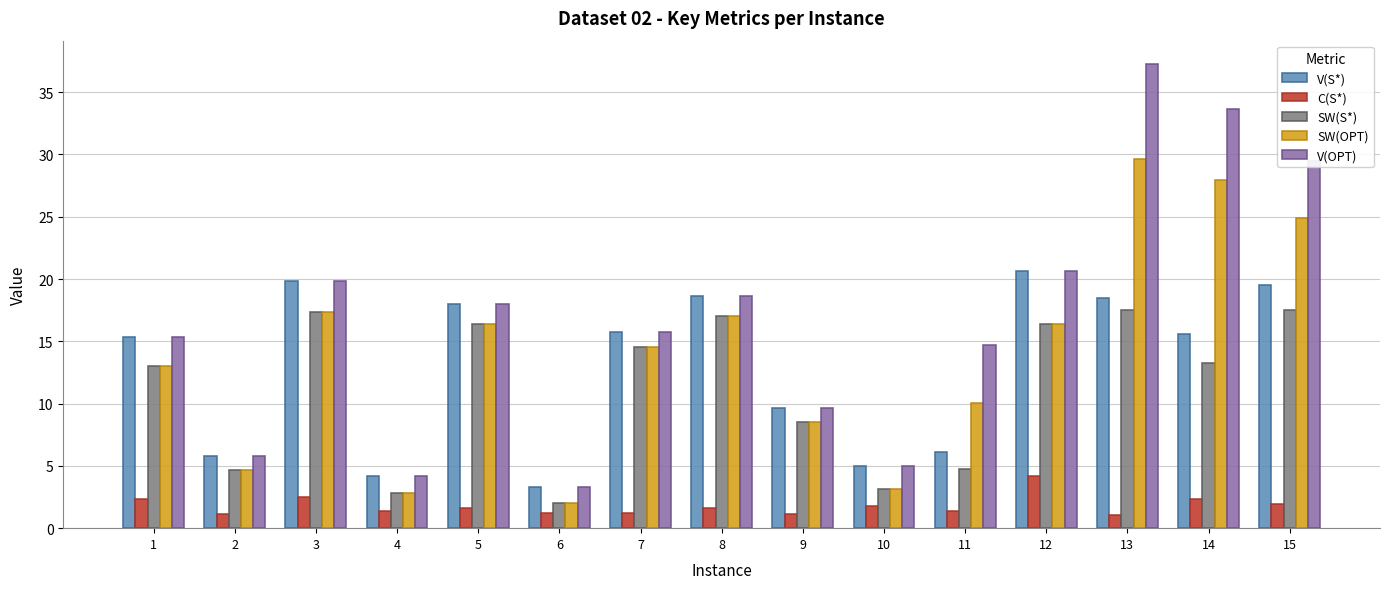

Are the bars horizontal?

No